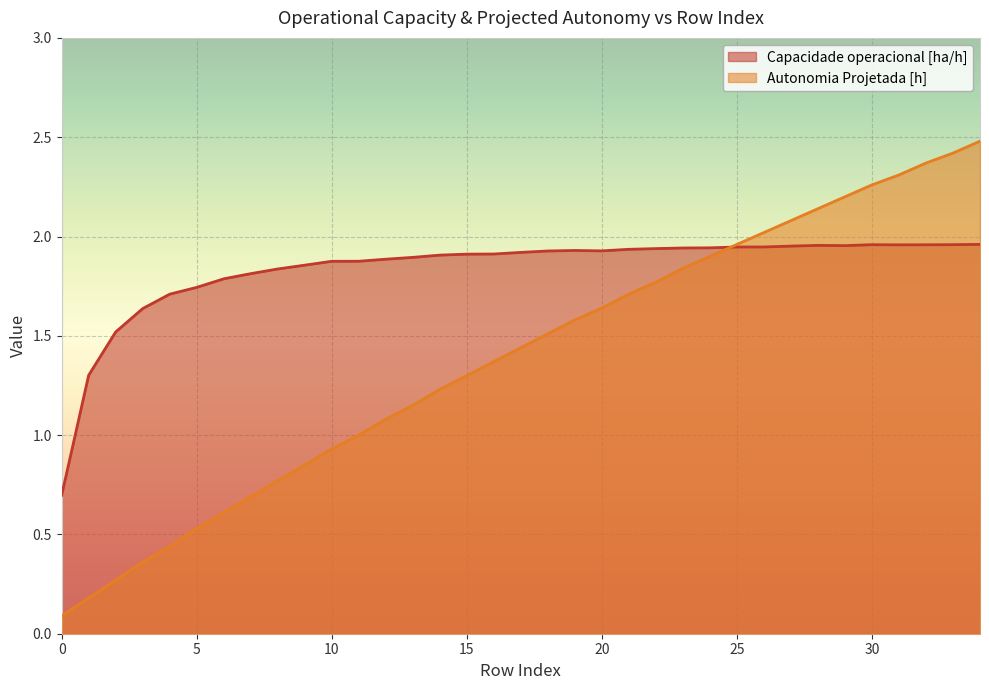

The value of Autonomia Projetada [h] at 20 is 1.6. True or false?

True